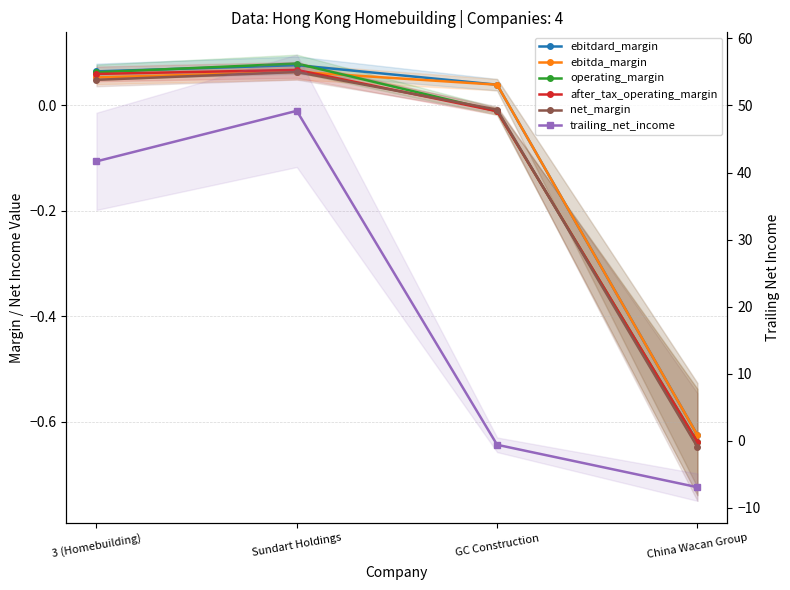

Is the value of operating_margin at Sundart Holdings greater than the value of ebitda_margin at Sundart Holdings?

Yes